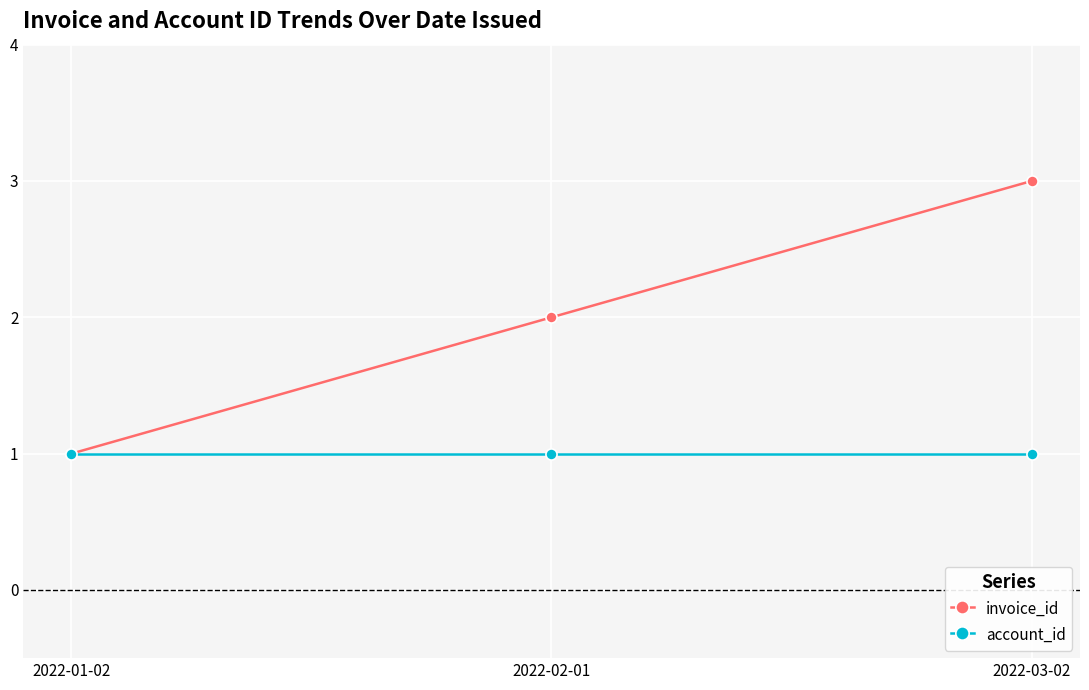

What are all the series names shown in the legend?

invoice_id, account_id